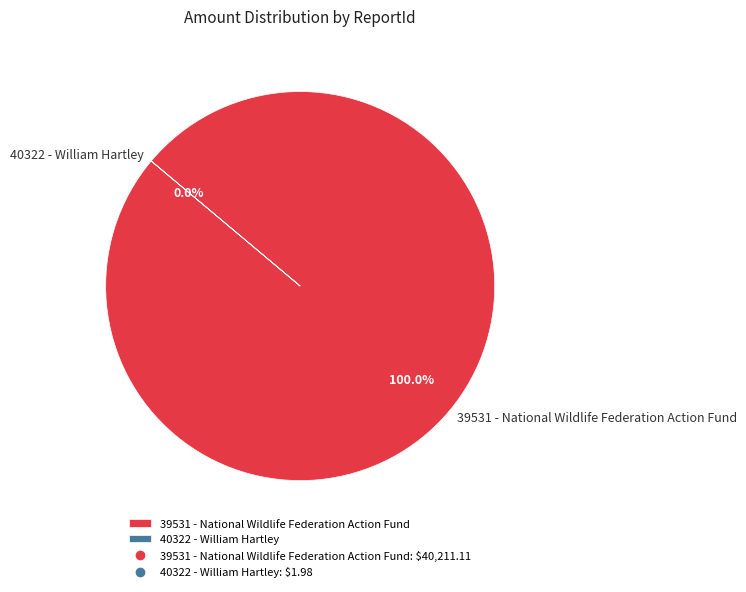

Which category has the smallest portion of the pie?

40322 - William Hartley